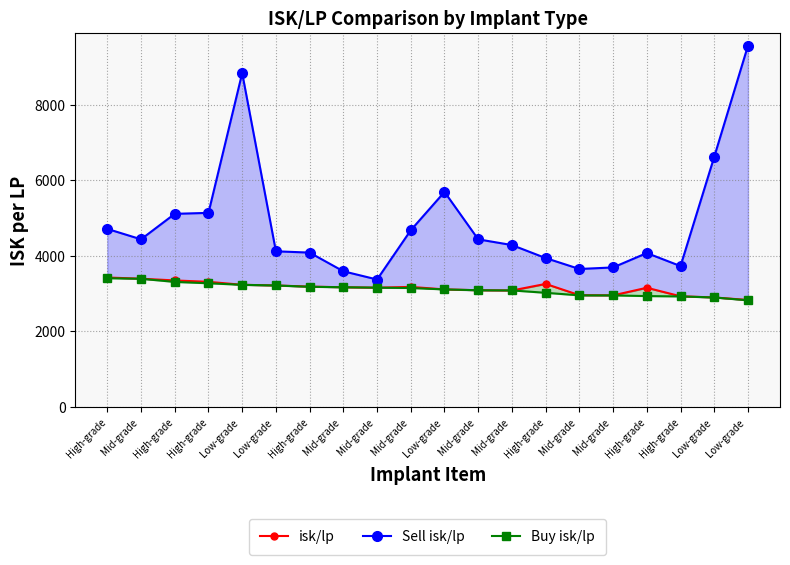

Reading left to right, transcribe all the data shown in this chart.

isk/lp: 3427.2	3395.8	3349.8	3312.9	3234.0	3216.6	3186.6	3169.0	3157.9	3179.0	3112.6	3090.3	3083.8	3257.8	2959.5	2955.1	3156.3	2930.8	2899.4	2833.0
Sell isk/lp: 4713.0	4437.8	5111.7	5137.3	8834.0	4120.6	4086.3	3592.3	3374.5	4678.0	5691.3	4437.0	4285.8	3941.4	3653.1	3693.9	4074.8	3729.5	6621.8	9560.2
Buy isk/lp: 3408.2	3393.8	3310.7	3274.8	3234.0	3216.6	3182.2	3170.1	3159.0	3149.0	3112.6	3090.3	3085.8	3022.8	2955.4	2953.9	2936.2	2926.9	2899.4	2824.2